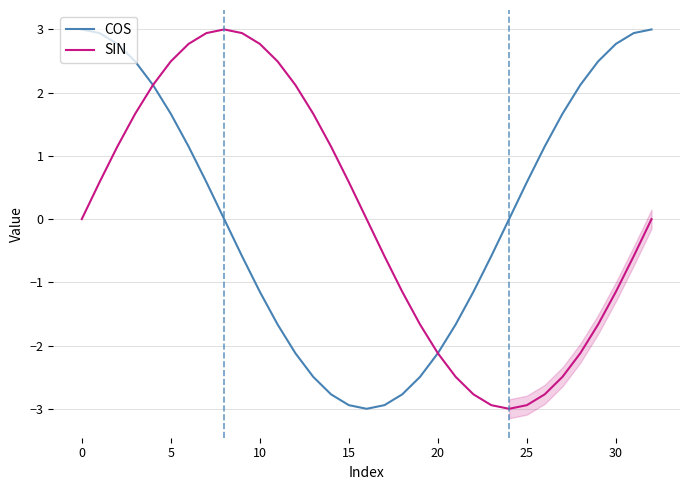

How many lines are shown in the chart?

2